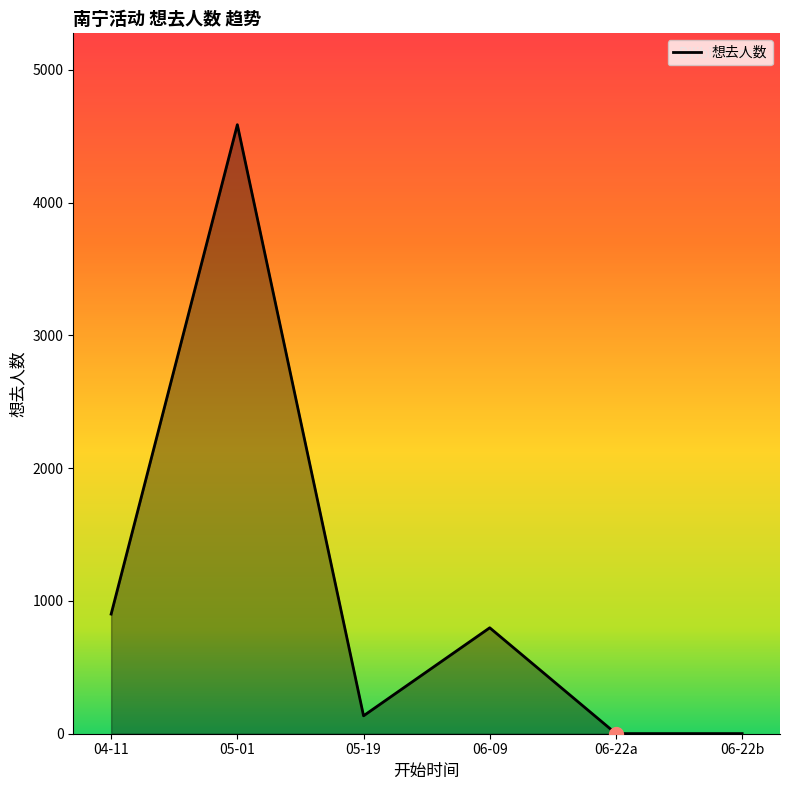

Is it true that the value at 06-22b is 1?

True